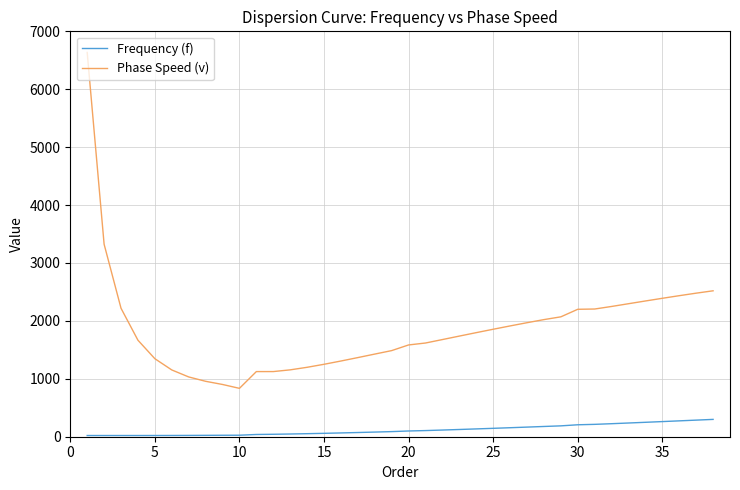

In Phase Speed (v), how many points are lower than both neighbors (excluding endpoints)?

1